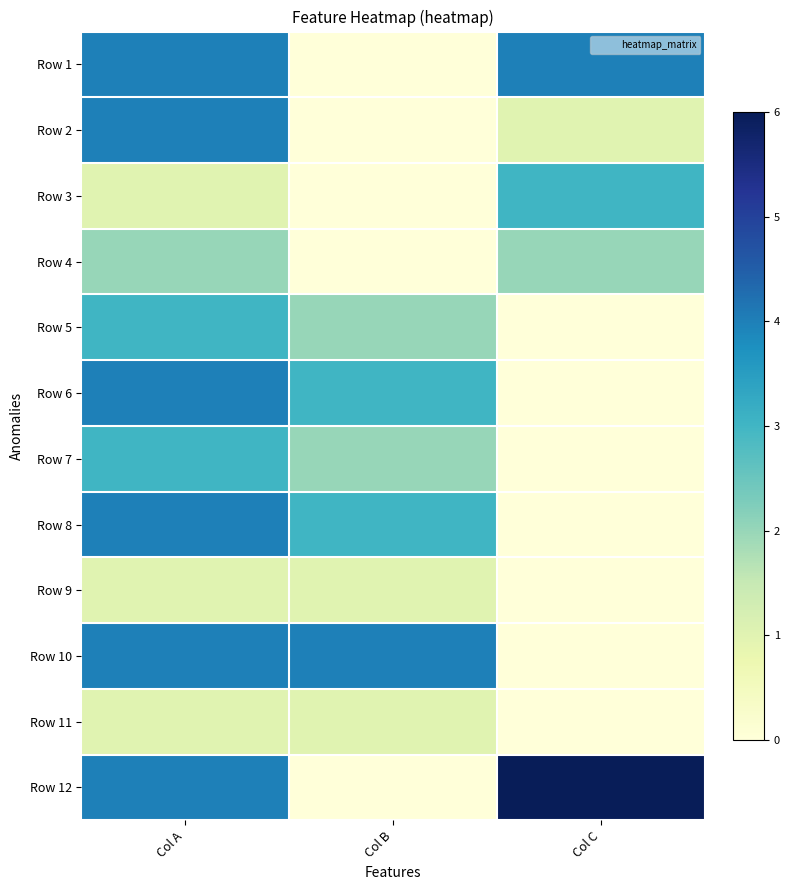

Reading left to right, transcribe all the data shown in this chart.

Row 1: Col A=4	Col B=0	Col C=4
Row 2: Col A=4	Col B=0	Col C=1
Row 3: Col A=1	Col B=0	Col C=3
Row 4: Col A=2	Col B=0	Col C=2
Row 5: Col A=3	Col B=2	Col C=0
Row 6: Col A=4	Col B=3	Col C=0
Row 7: Col A=3	Col B=2	Col C=0
Row 8: Col A=4	Col B=3	Col C=0
Row 9: Col A=1	Col B=1	Col C=0
Row 10: Col A=4	Col B=4	Col C=0
Row 11: Col A=1	Col B=1	Col C=0
Row 12: Col A=4	Col B=0	Col C=6